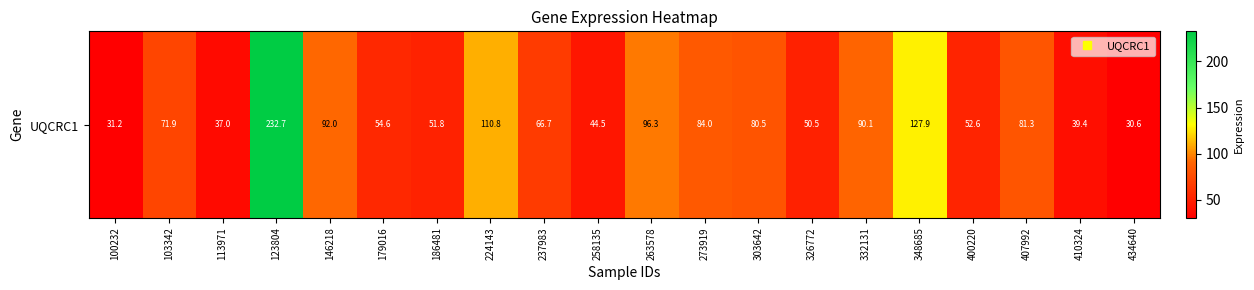

Count the number of data series in this chart.

1